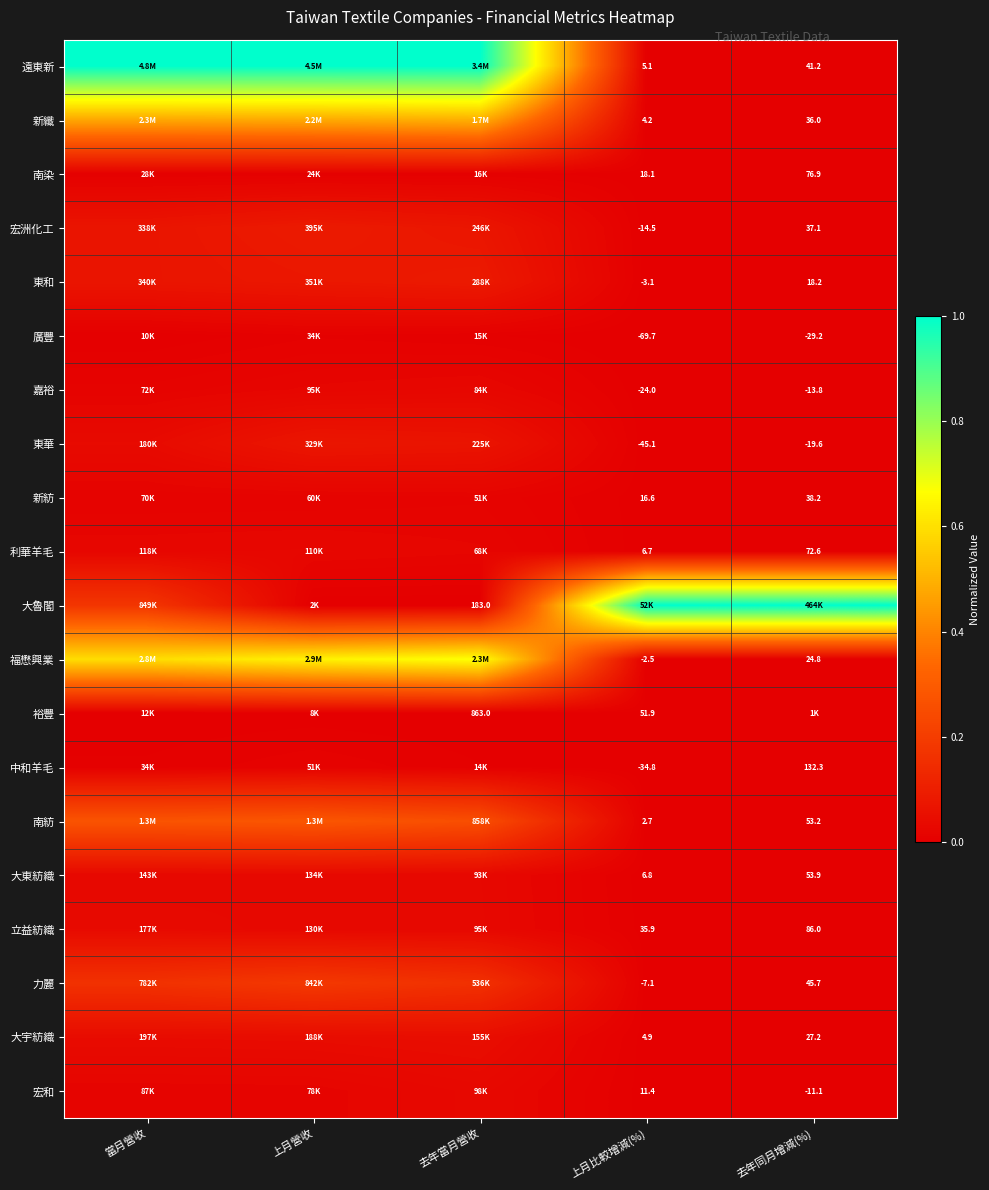

True or false: 東和 has a value of 0.0 at 上月比較增減(%).

False